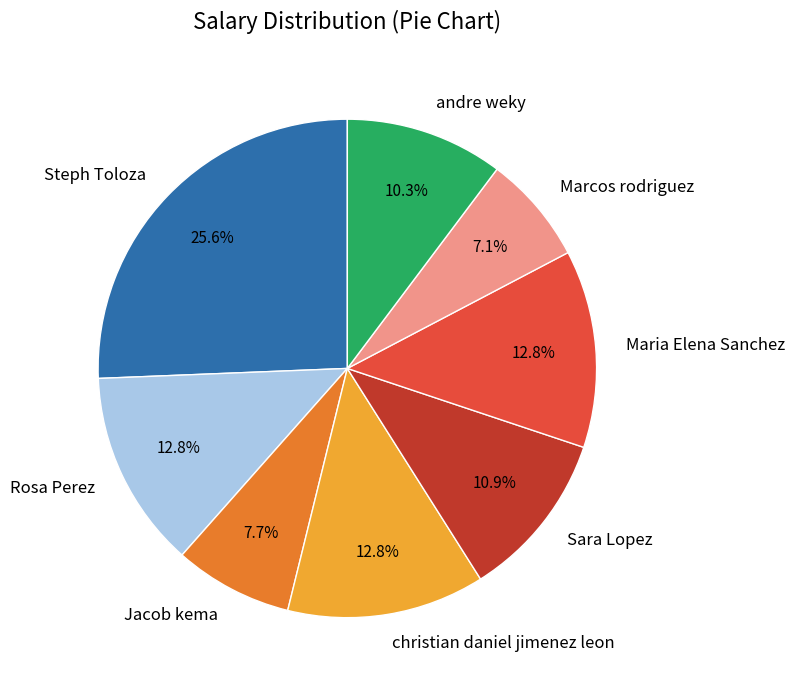

What is the largest slice in the pie chart?

Steph Toloza